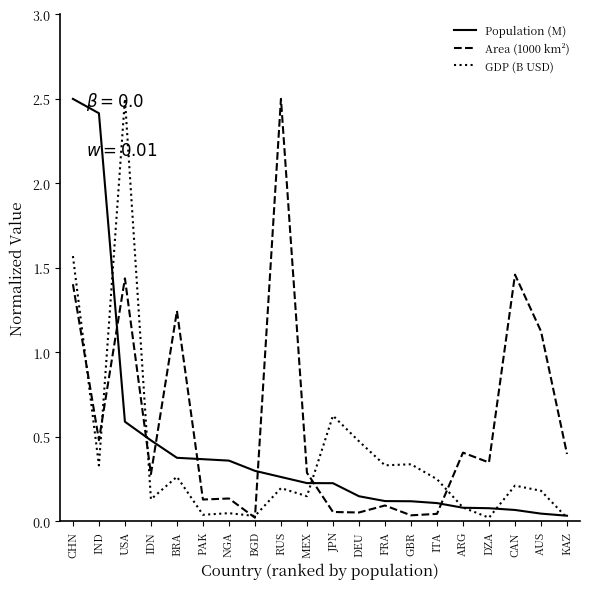

In Area (1000 km²), how many points are lower than both neighbors (excluding endpoints)?

7